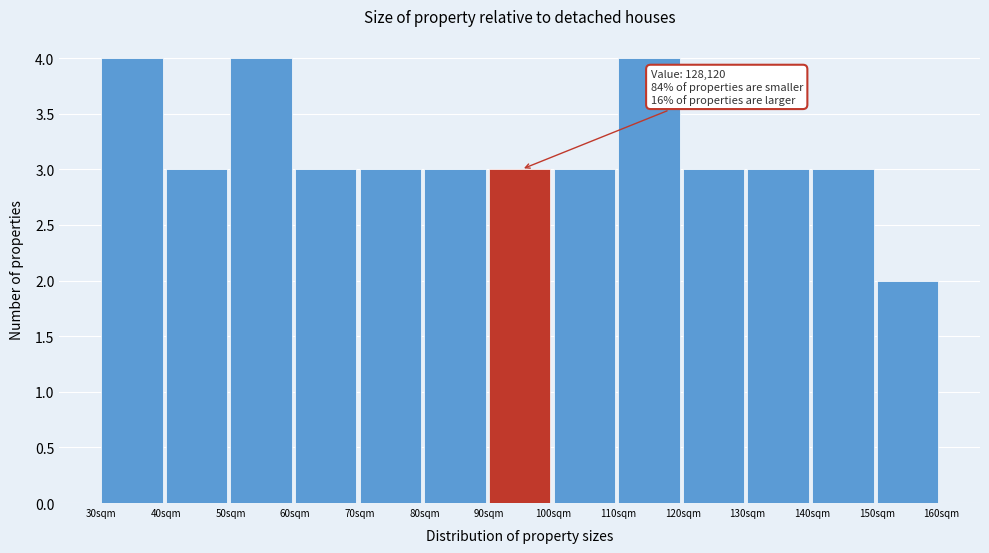

Reading left to right, transcribe all the data shown in this chart.

4	3	4	3	3	3	3	3	4	3	3	3	2